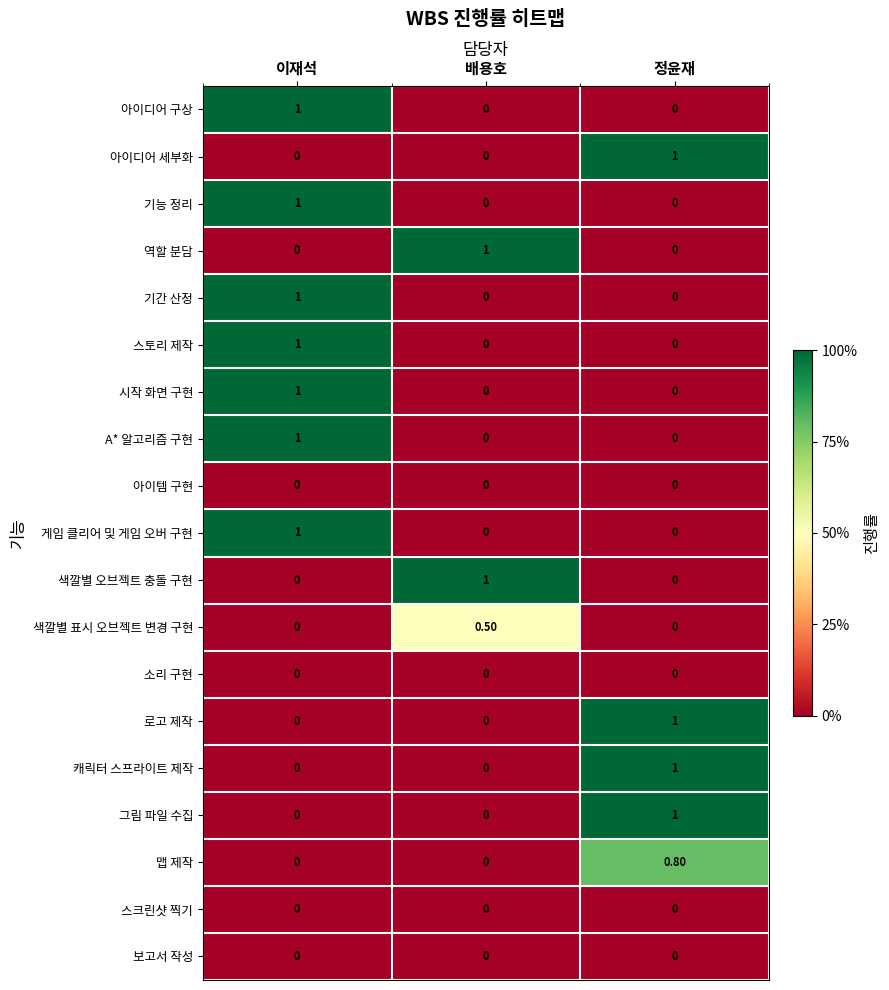

What is the difference between the highest and lowest values at 정윤재?

1.0